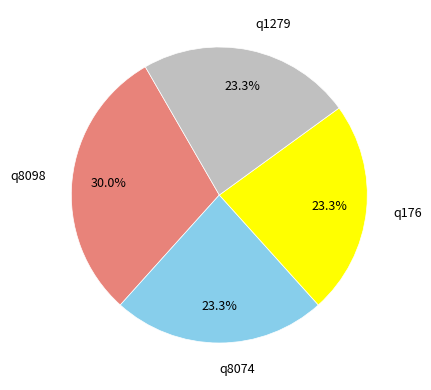

Combined, do q8098 and q8074 account for over 50%?

Yes